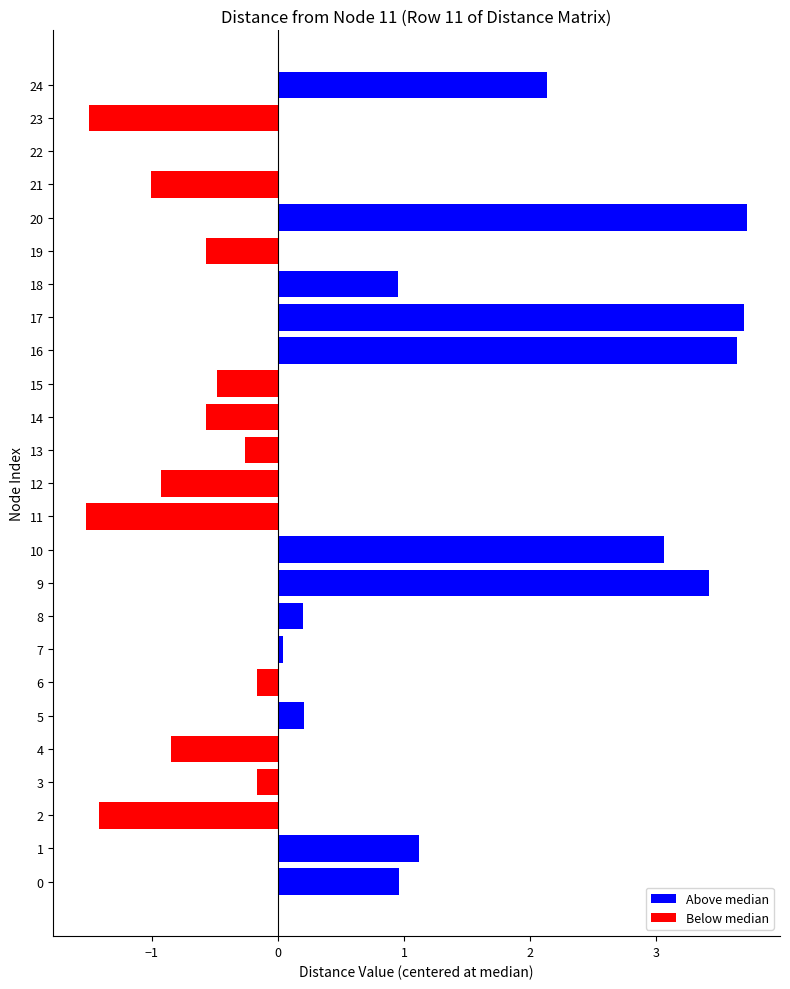

The chart shows a value of -2.9 at 22. True or false?

False